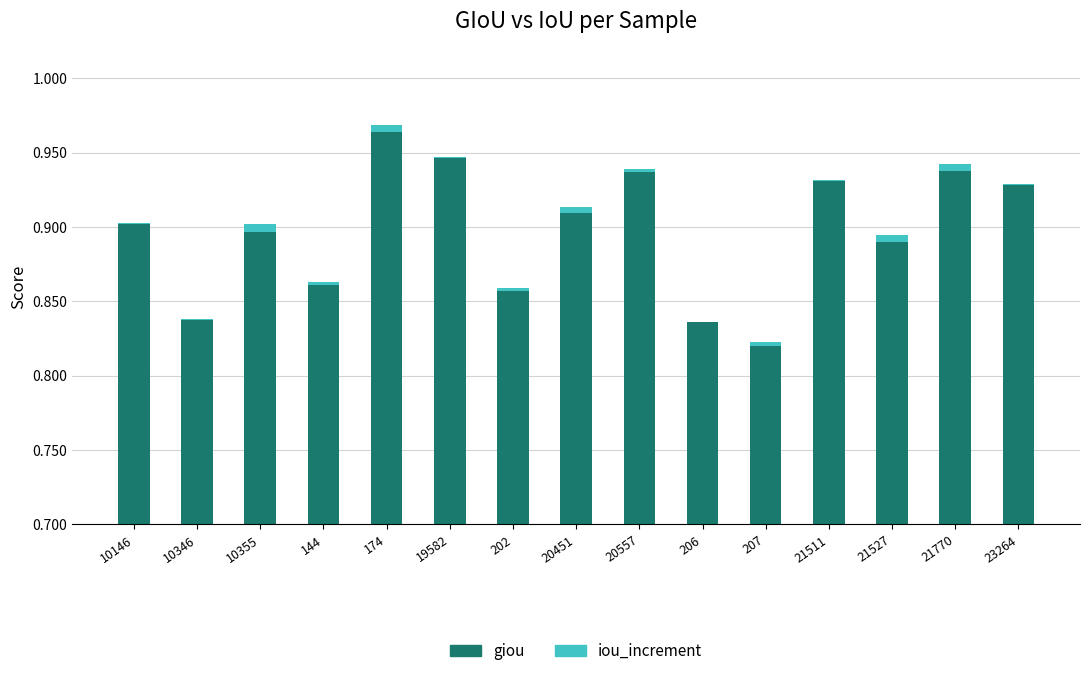

At which label is giou closest to 0?

207